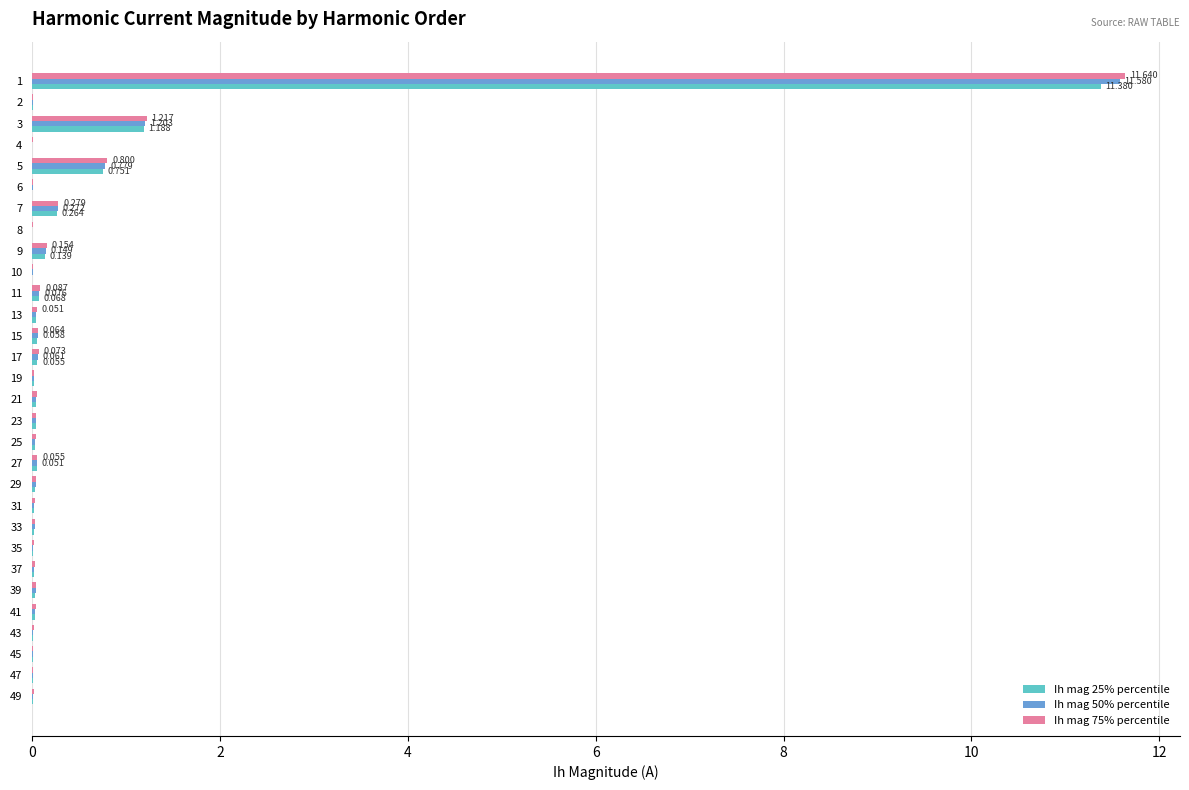

Rank the series by their maximum value, from lowest to highest.

Ih mag 25% percentile, Ih mag 50% percentile, Ih mag 75% percentile